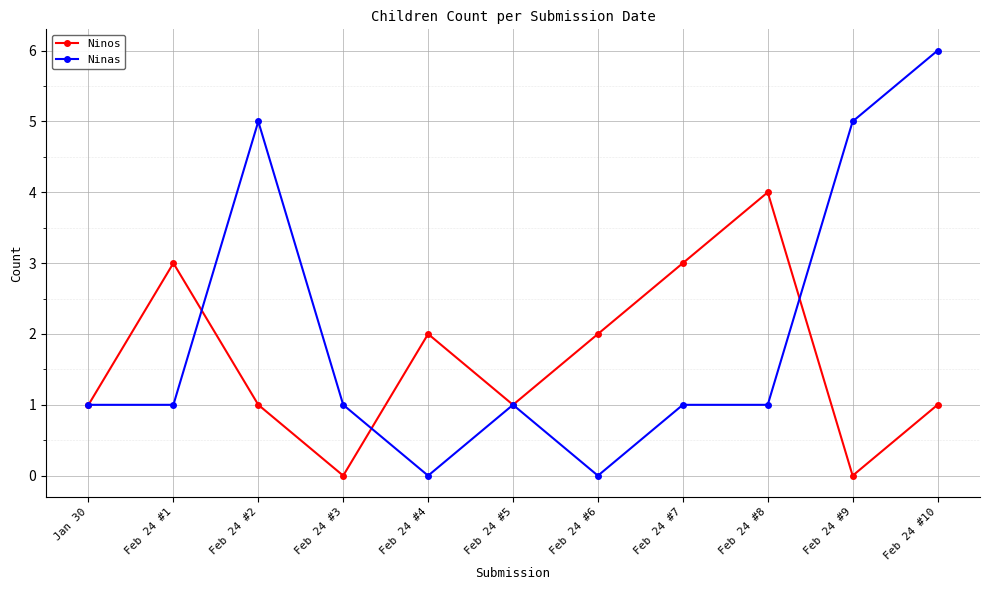

Count the number of data series in this chart.

2